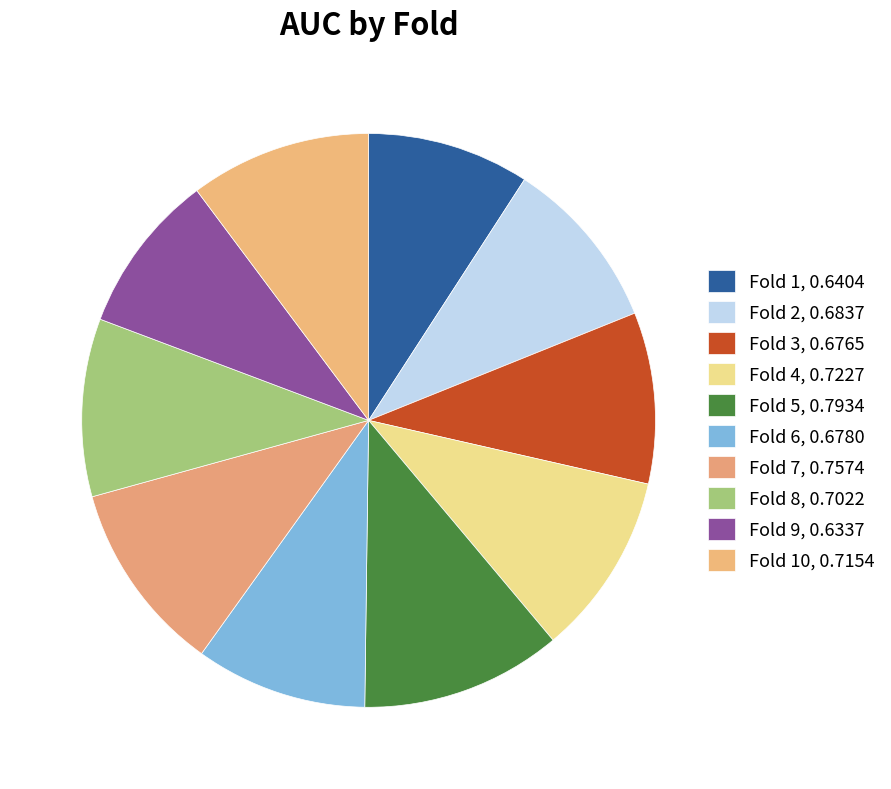

How many segments does this pie chart have?

10